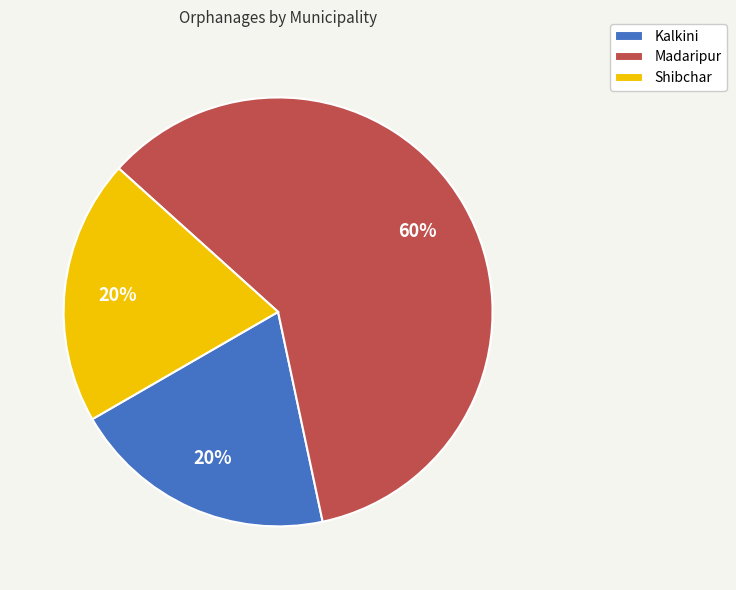

Count the number of slices in the pie.

3